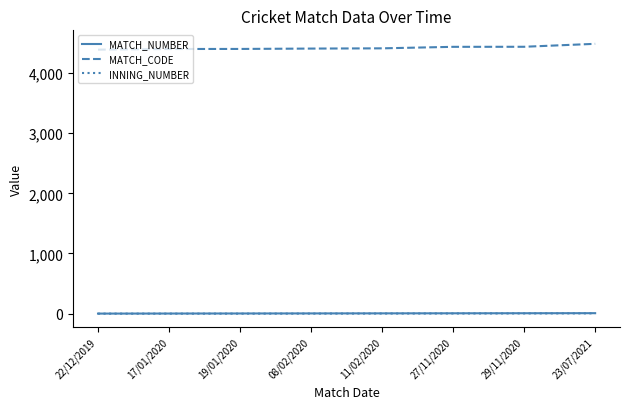

True or false: INNING_NUMBER and MATCH_CODE cross at least once.

False